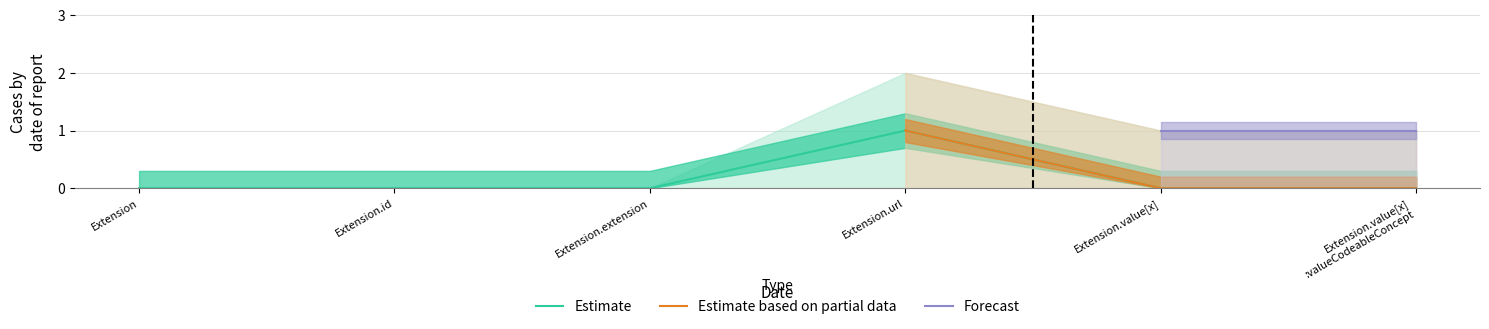

How many Estimate values are between 0 and 1?

6